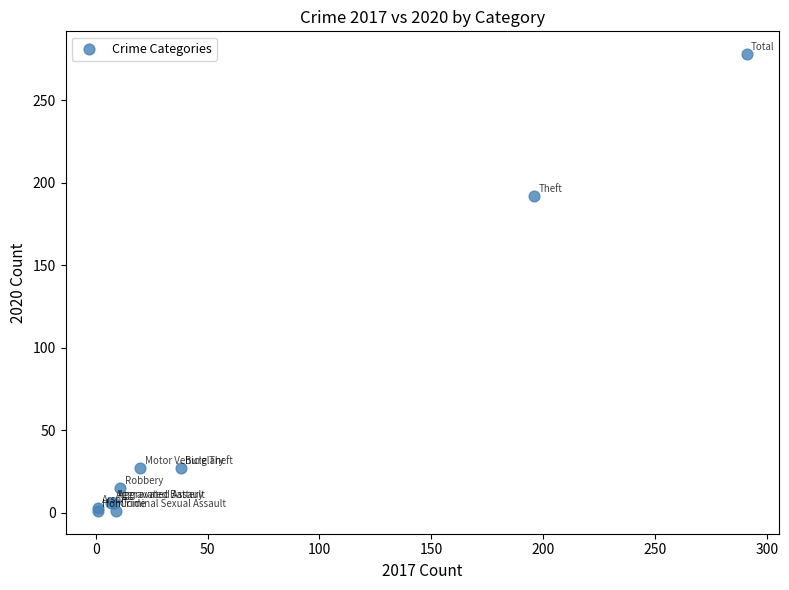

What Y value in the scatter plot is closest to 139?

192